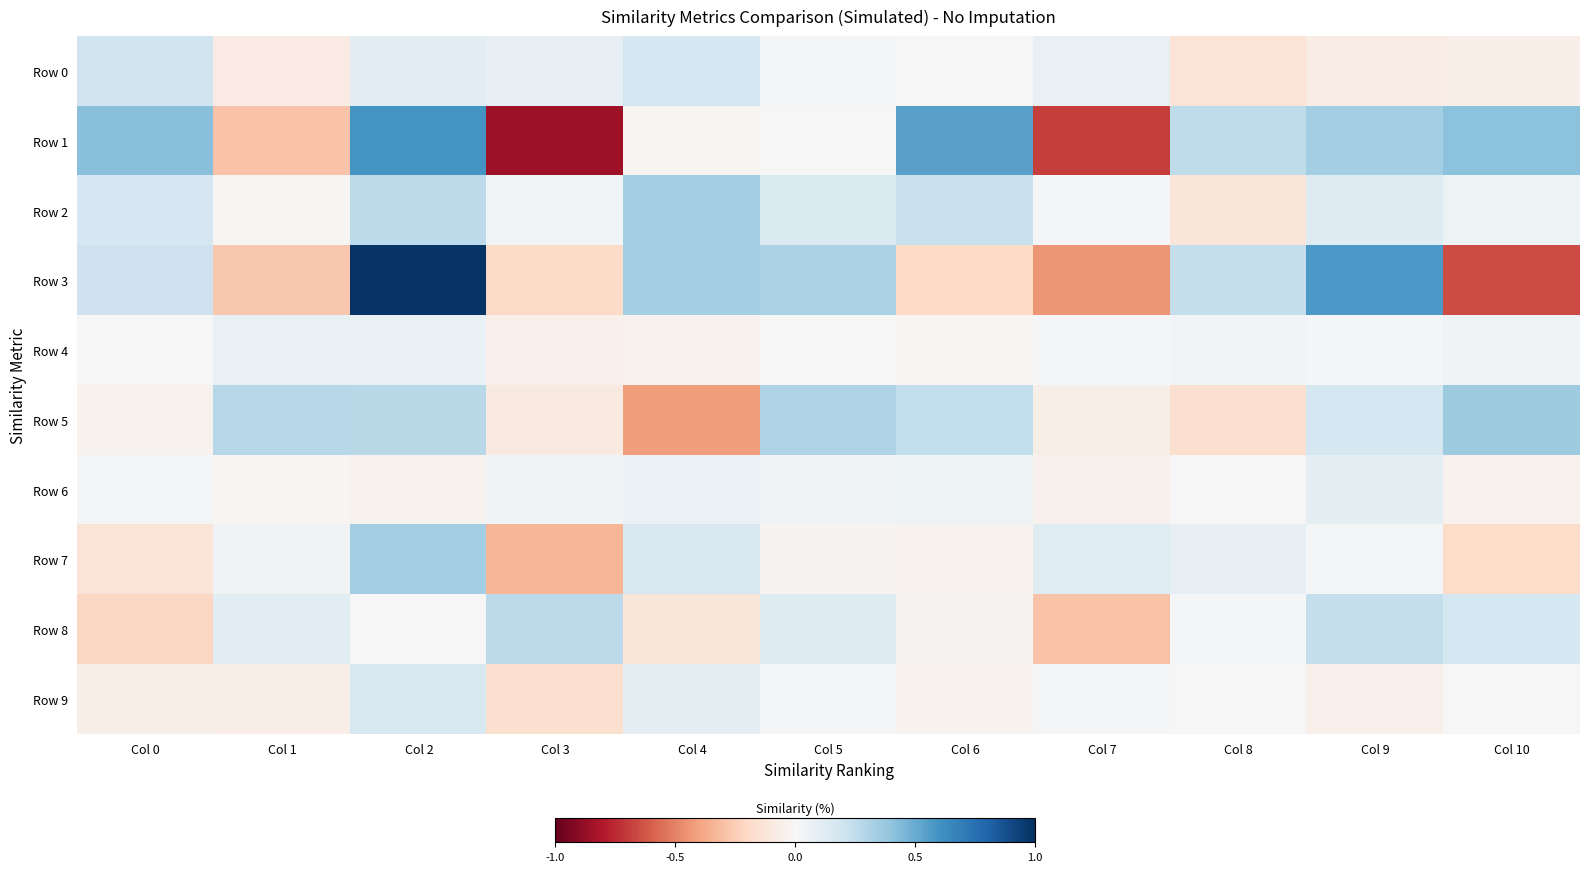

Rank the series by their maximum value, from highest to lowest.

Row 3, Row 1, Row 5, Row 2, Row 7, Row 8, Row 0, Row 9, Row 6, Row 4